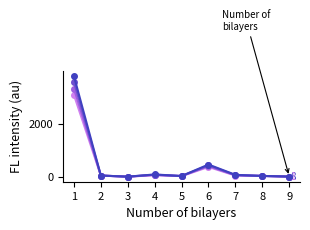

What is the maximum value shown in the chart?

3793.9